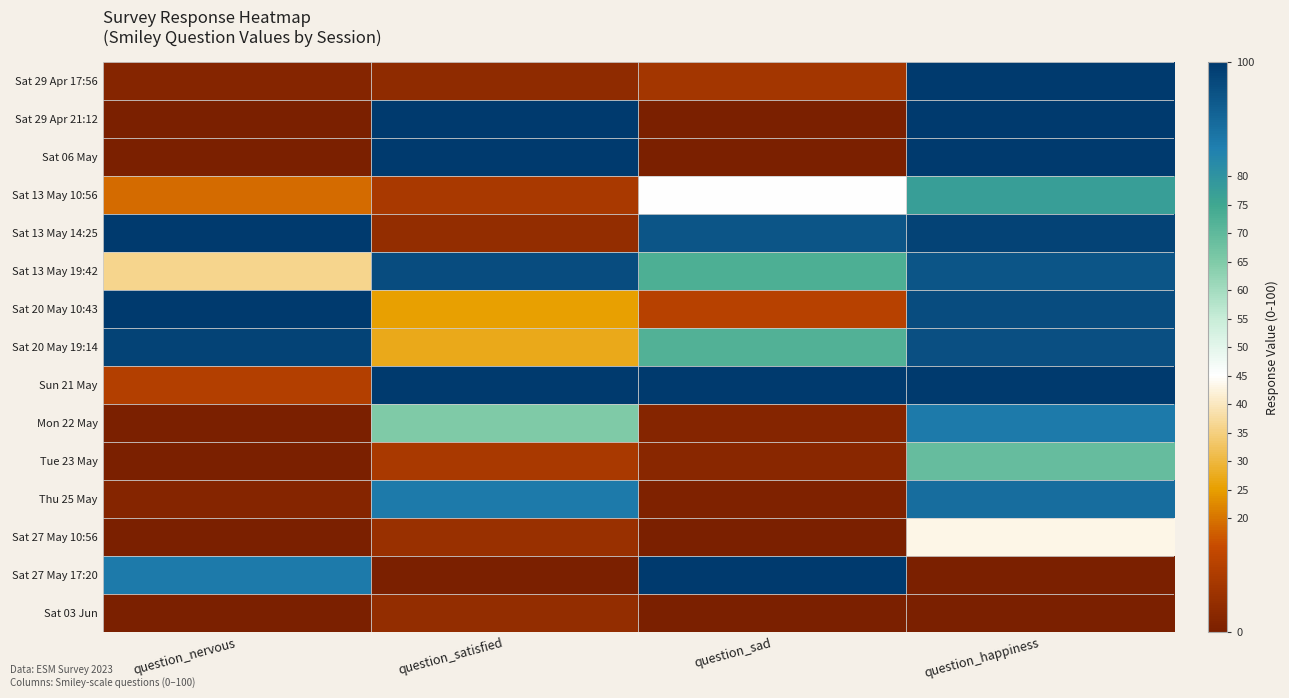

Rank the series at question_sad from lowest to highest value.

Sat 29 Apr 21:12, Sat 06 May, Sat 27 May 10:56, Sat 03 Jun, Thu 25 May, Mon 22 May, Tue 23 May, Sat 29 Apr 17:56, Sat 20 May 10:43, Sat 13 May 10:56, Sat 20 May 19:14, Sat 13 May 19:42, Sat 13 May 14:25, Sun 21 May, Sat 27 May 17:20